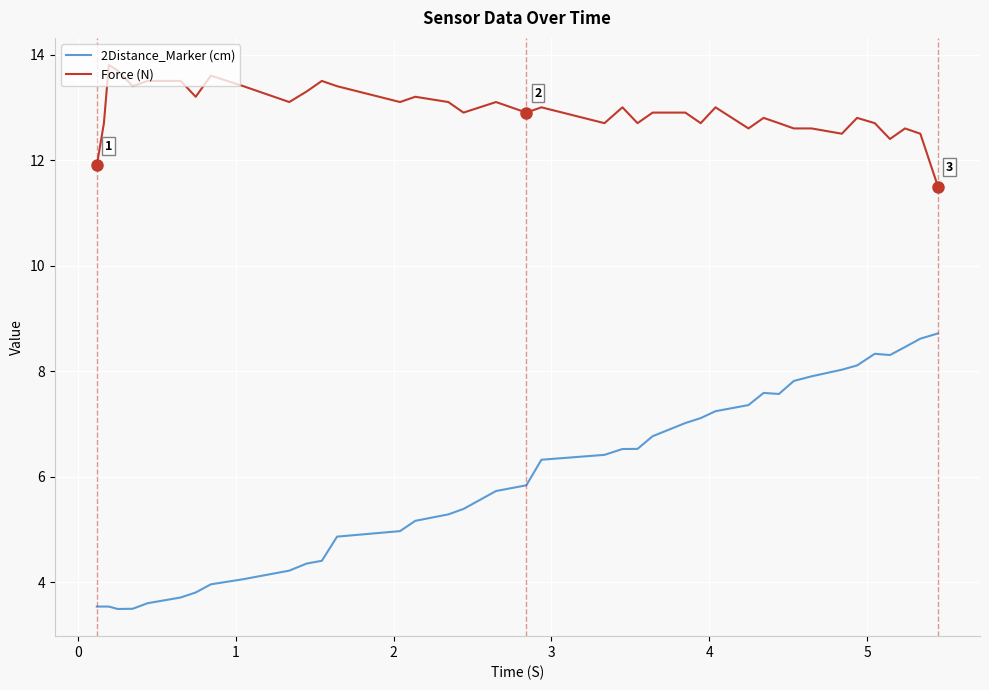

Rank the series by their average value, from highest to lowest.

Force (N), 2Distance_Marker (cm)